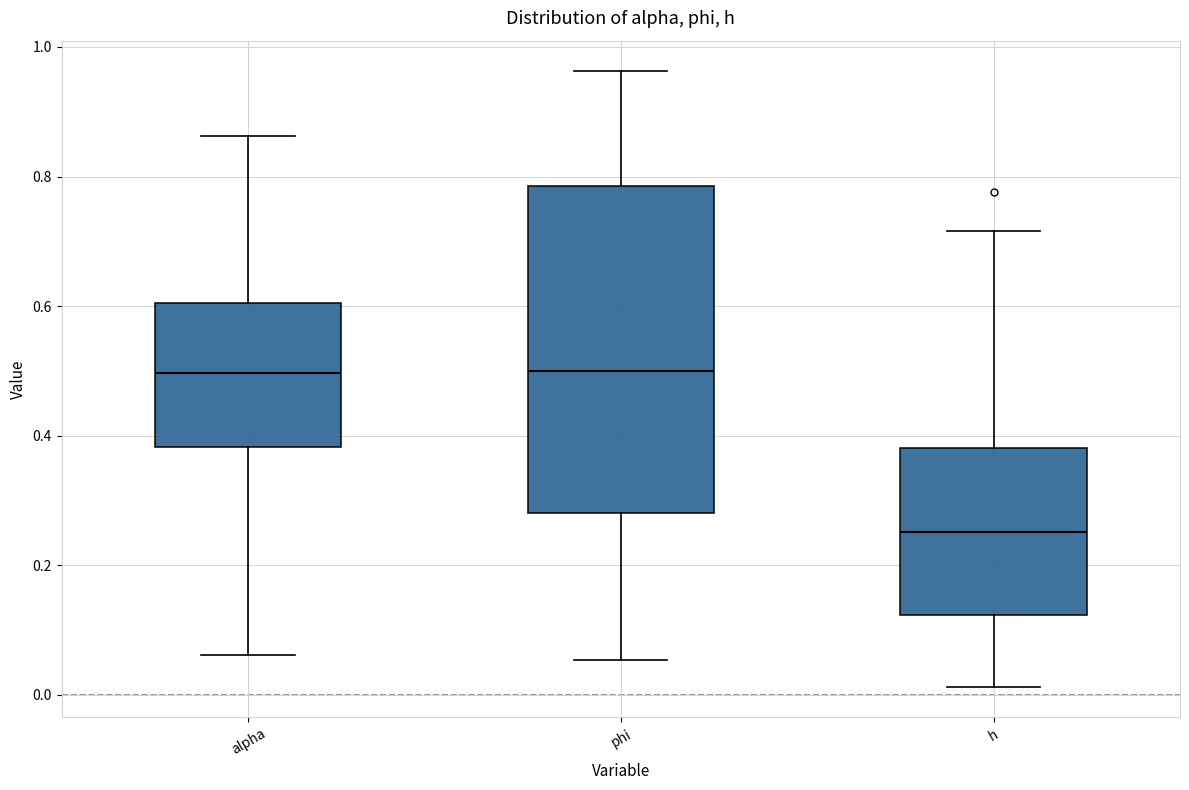

Which box is the tallest, from its lower edge to its upper edge?

phi